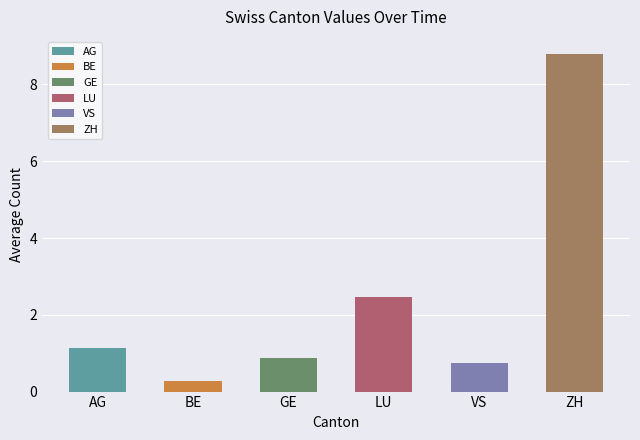

How many data points in ZH are less than 10?

7